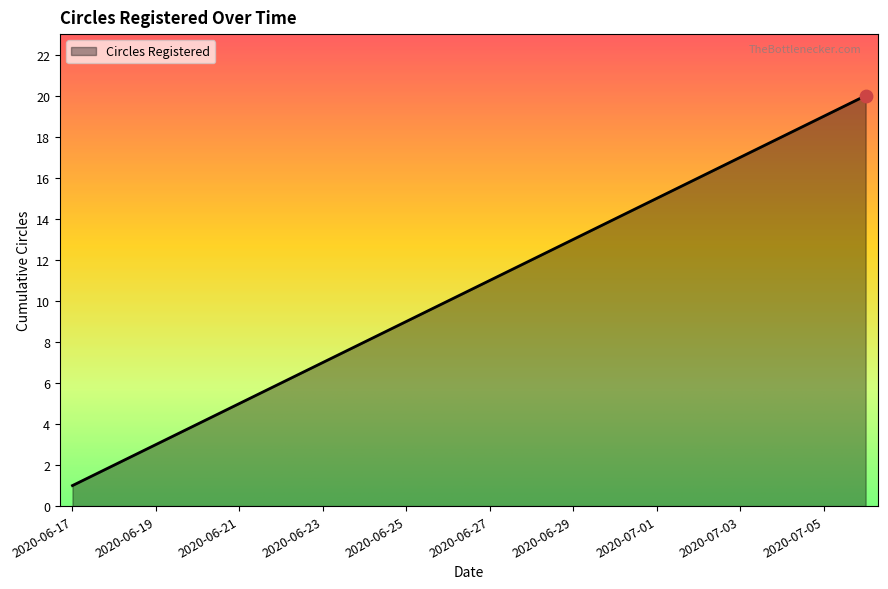

What is the maximum value shown in the chart?

20